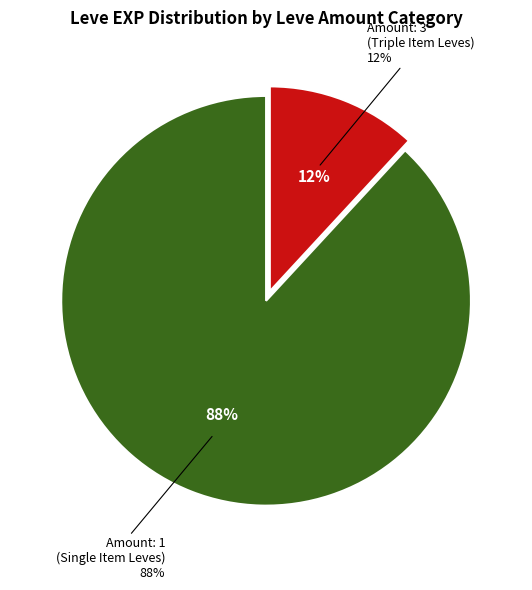

Which category has the biggest portion of the pie?

1